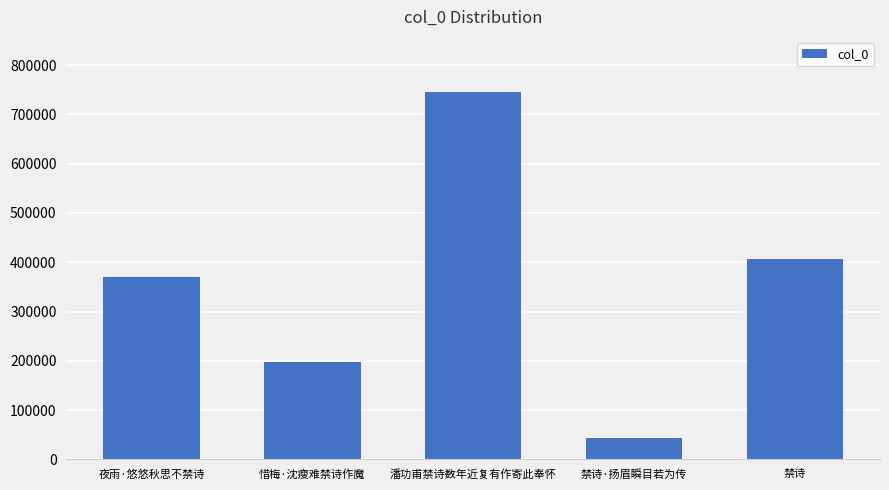

Reading left to right, transcribe all the data shown in this chart.

369869	196941	745316	44534	405822